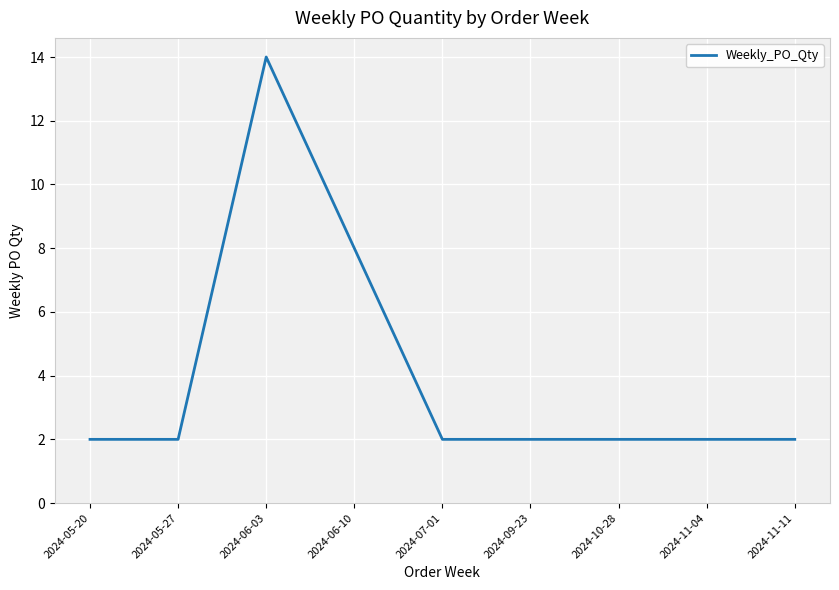

What position from the left is 2024-11-04?

8